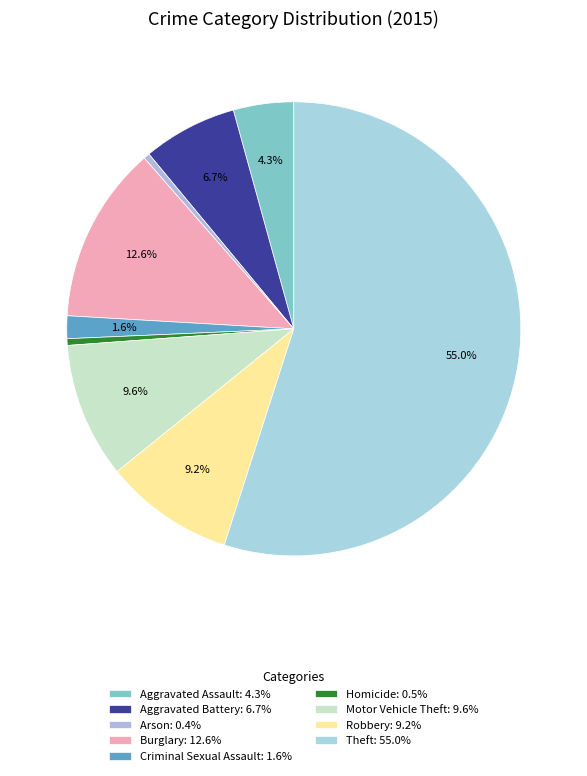

How much of the chart is everything except Criminal Sexual Assault?

98.4%